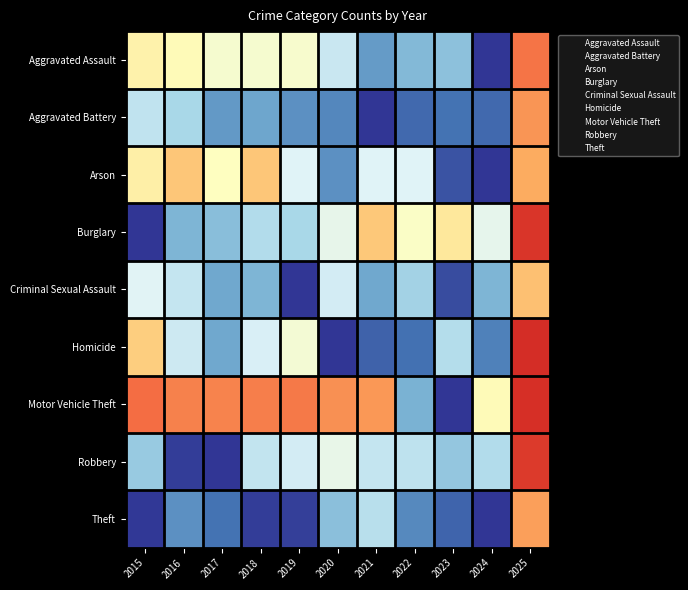

Which has a higher value, 2016 or 2022?

2016